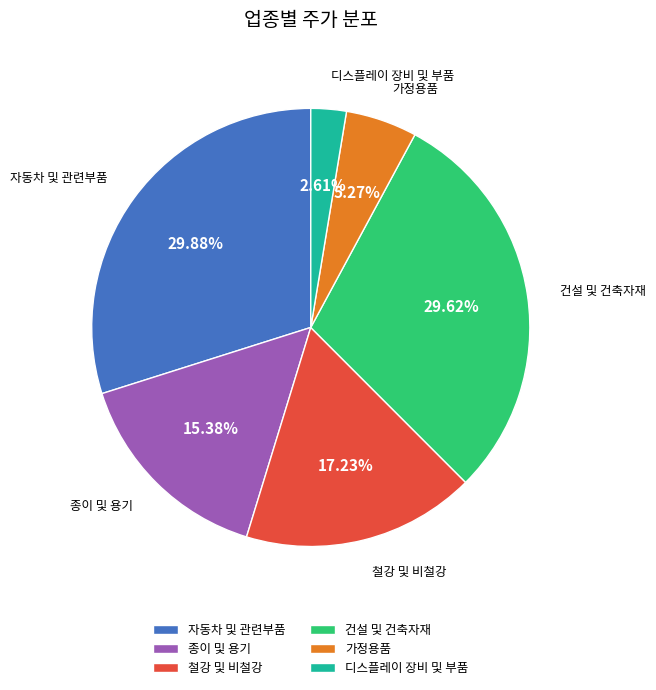

What is the smallest slice in the pie chart?

디스플레이 장비 및 부품